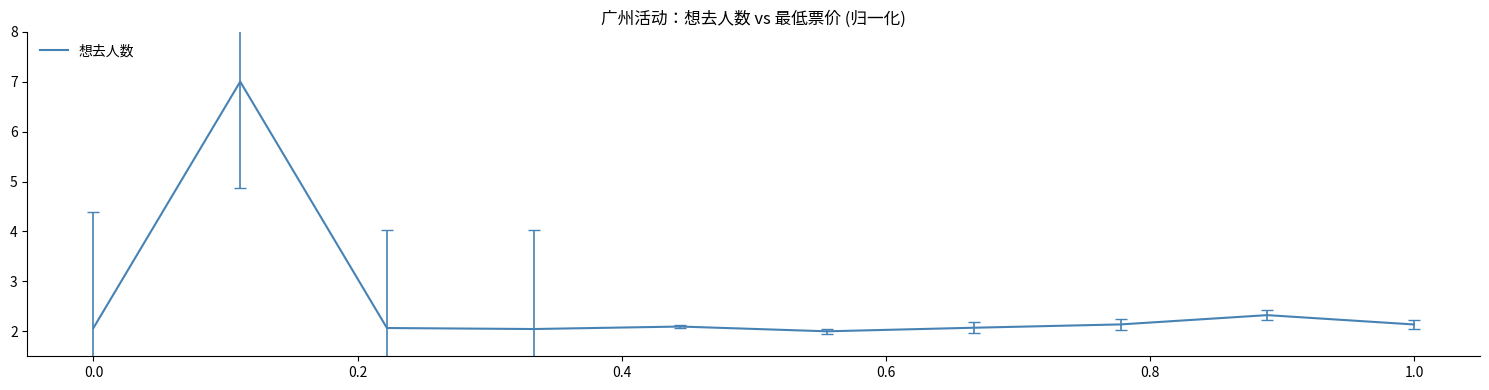

What is the smallest value displayed?

2.0